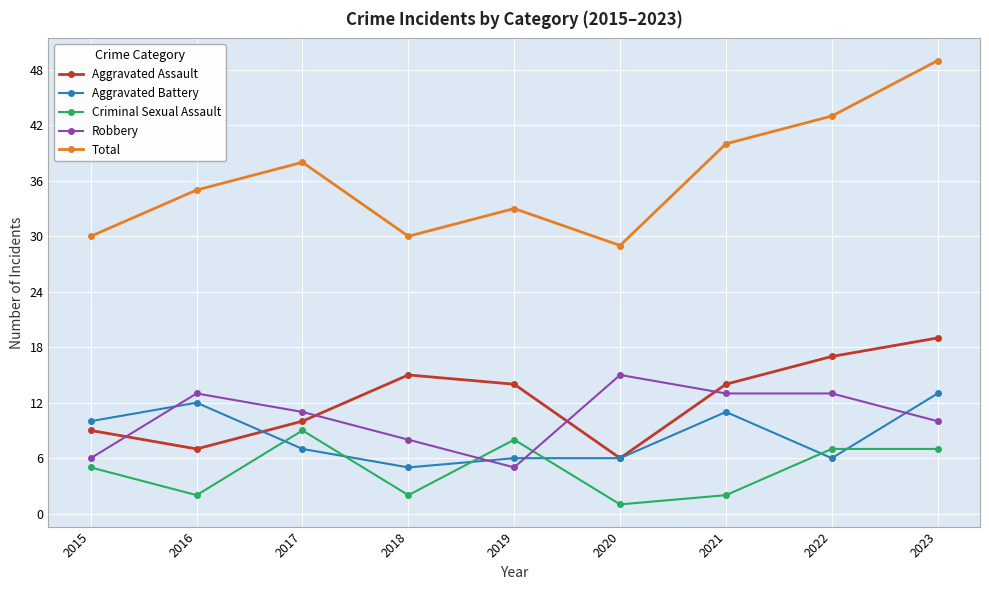

True or false: Aggravated Battery and Total intersect in this chart.

False